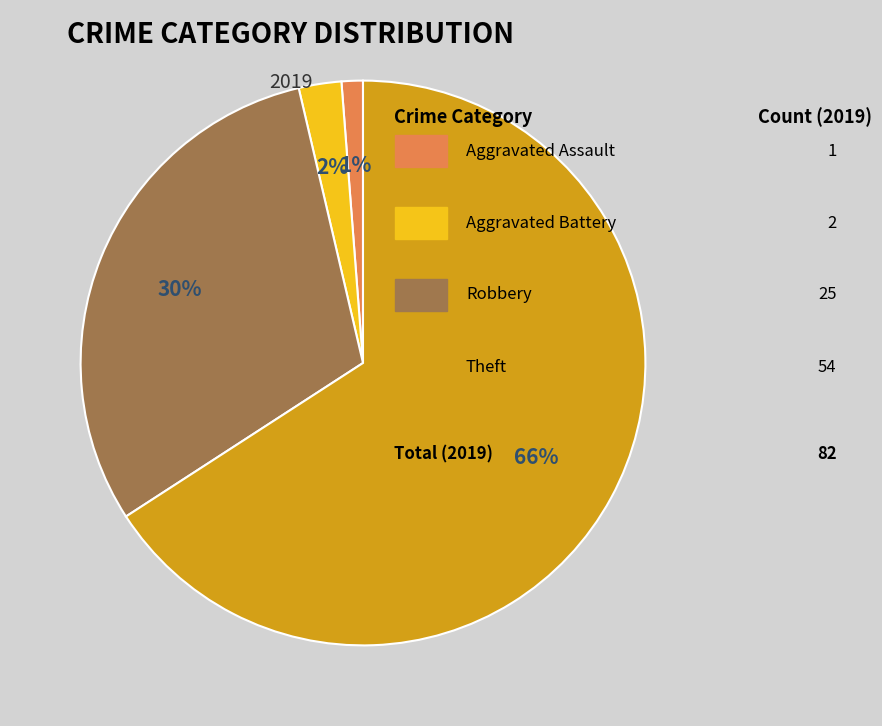

To the nearest percent, what is the average slice percentage?

25%